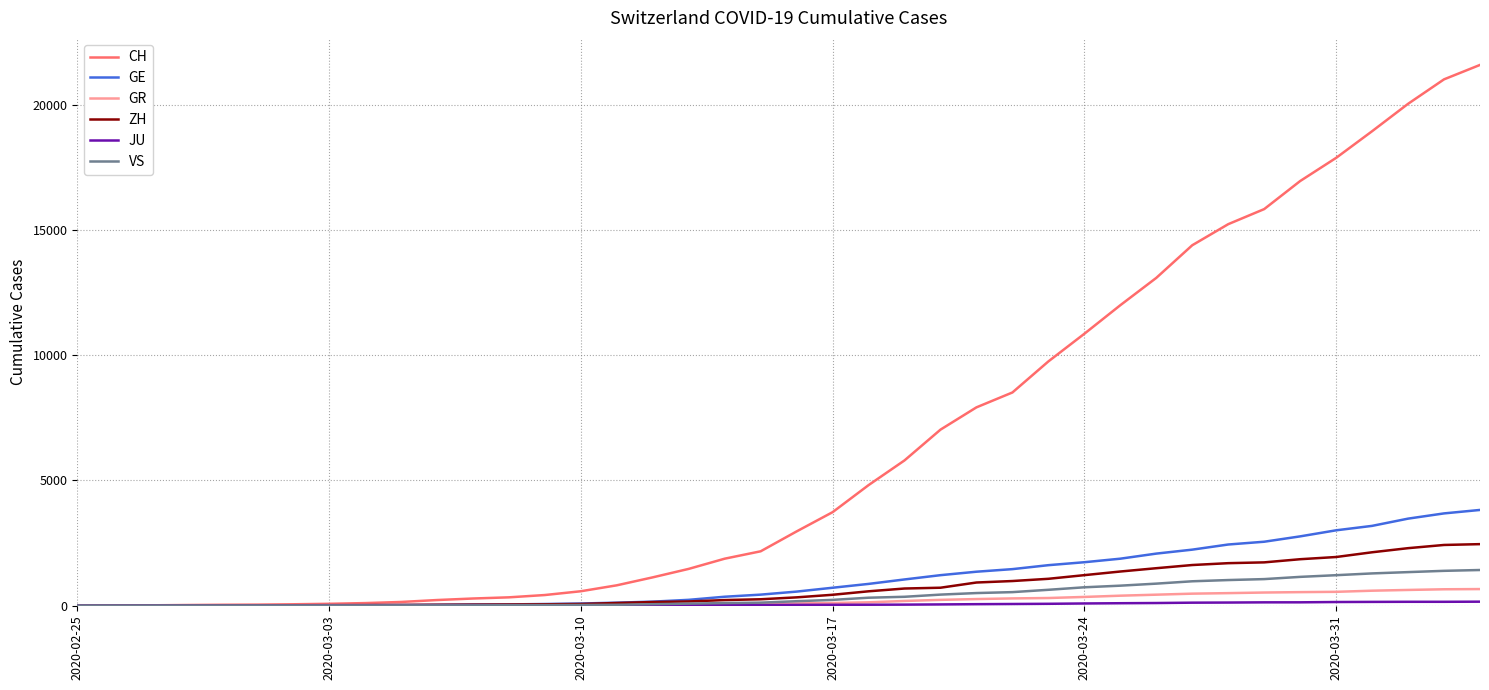

Which series has the widest spread of values?

CH